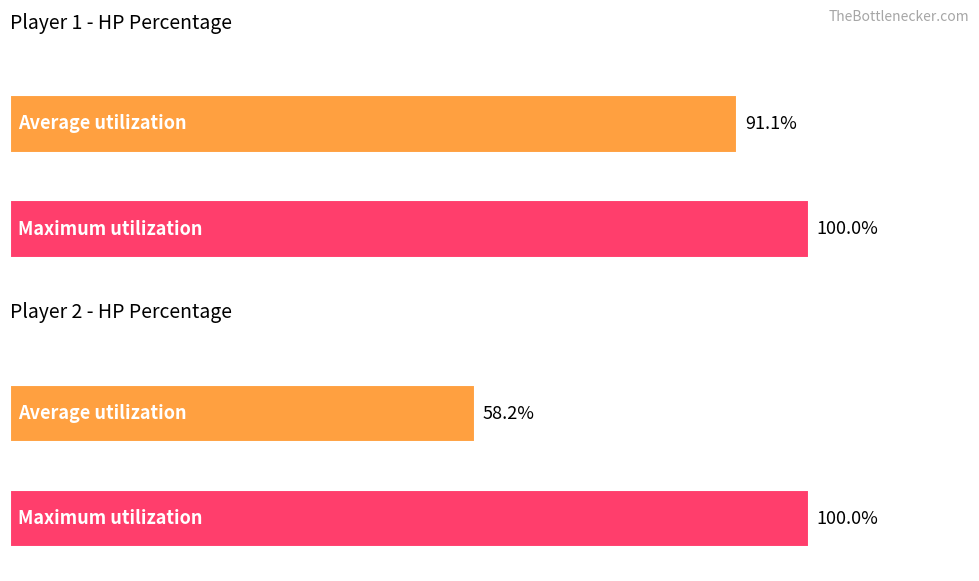

True or false: Player 1 HP% has a value of 100 at Turn 0.

True